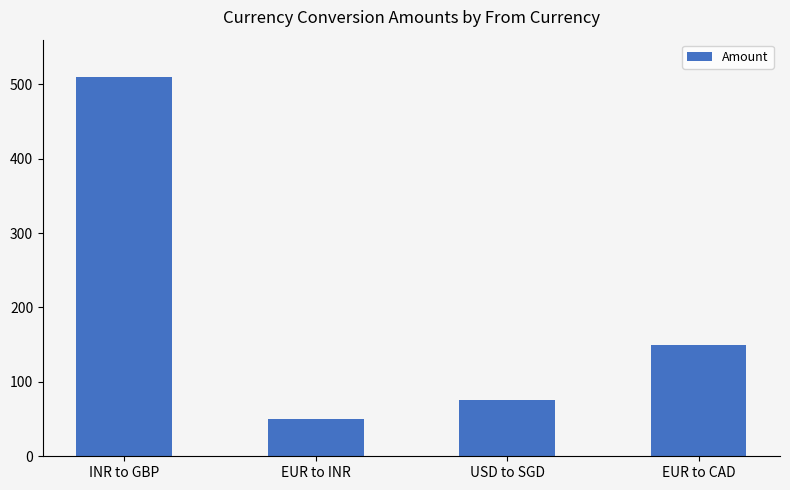

Rank the categories by value from lowest to highest.

EUR to INR, USD to SGD, EUR to CAD, INR to GBP